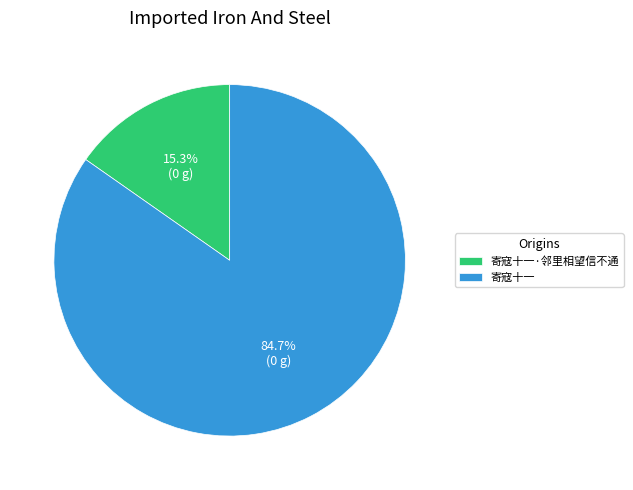

Which category accounts for the majority?

寄寇十一